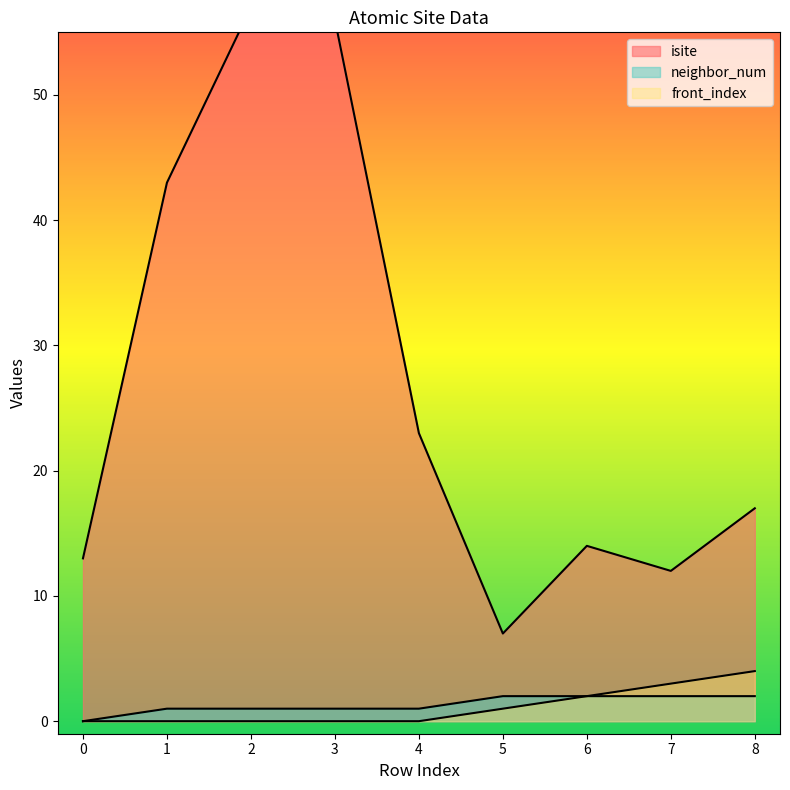

Which series has the largest total across all categories?

isite